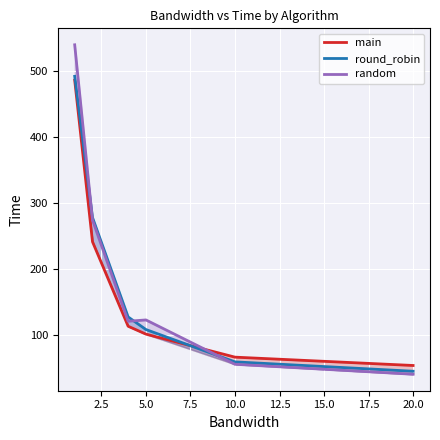

What is the total value across all series at 20.0?

140.7